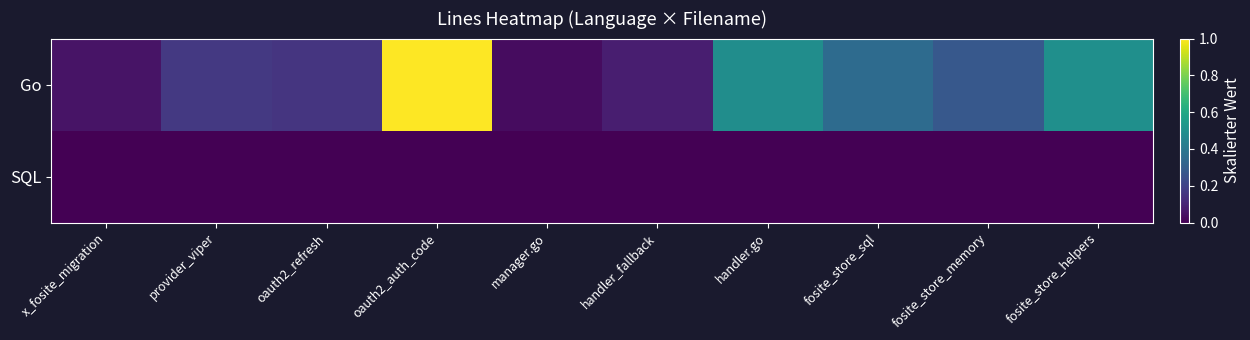

Reading left to right, what are all the values shown in this chart?

Go: x_fosite_migration=0.1	provider_viper=0.2	oauth2_refresh=0.2	oauth2_auth_code=1.0	manager.go=0.0	handler_fallback=0.1	handler.go=0.5	fosite_store_sql=0.3	fosite_store_memory=0.3	fosite_store_helpers=0.5
SQL: x_fosite_migration=0.0	provider_viper=0.0	oauth2_refresh=0.0	oauth2_auth_code=0.0	manager.go=0.0	handler_fallback=0.0	handler.go=0.0	fosite_store_sql=0.0	fosite_store_memory=0.0	fosite_store_helpers=0.0